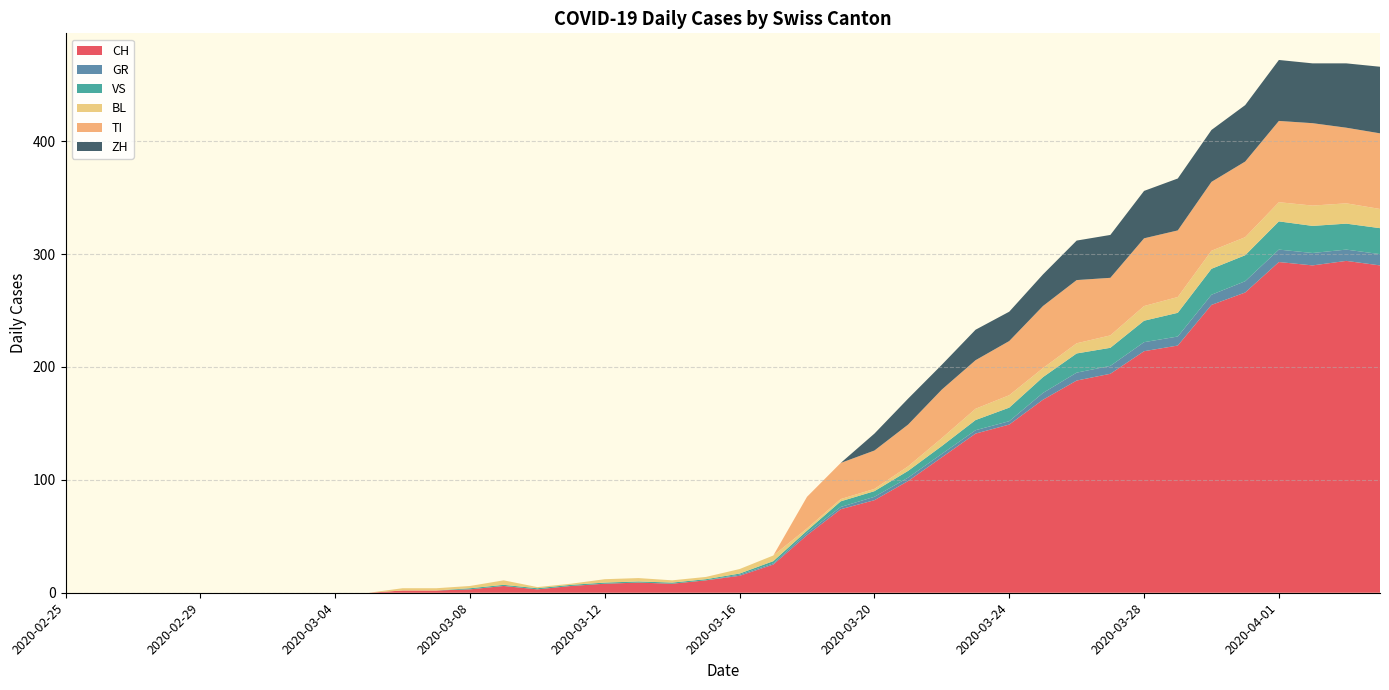

Reading left to right, extract all data points from this chart.

CH: 2020-02-25=0	2020-02-26=0	2020-02-27=0	2020-02-28=0	2020-02-29=0	2020-03-01=0	2020-03-02=0	2020-03-03=0	2020-03-04=0	2020-03-05=0	2020-03-06=2	2020-03-07=2	2020-03-08=3	2020-03-09=6	2020-03-10=3	2020-03-11=6	2020-03-12=8	2020-03-13=9	2020-03-14=8	2020-03-15=11	2020-03-16=15	2020-03-17=25	2020-03-18=51	2020-03-19=74	2020-03-20=82	2020-03-21=99	2020-03-22=120	2020-03-23=141	2020-03-24=149	2020-03-25=171	2020-03-26=188	2020-03-27=194	2020-03-28=214	2020-03-29=219	2020-03-30=255	2020-03-31=266	2020-04-01=293	2020-04-02=290	2020-04-03=294	2020-04-04=290
GR: 2020-02-25=0	2020-02-26=0	2020-02-27=0	2020-02-28=0	2020-02-29=0	2020-03-01=0	2020-03-02=0	2020-03-03=0	2020-03-04=0	2020-03-05=0	2020-03-06=0	2020-03-07=0	2020-03-08=0	2020-03-09=0	2020-03-10=0	2020-03-11=0	2020-03-12=0	2020-03-13=0	2020-03-14=0	2020-03-15=0	2020-03-16=1	2020-03-17=1	2020-03-18=2	2020-03-19=2	2020-03-20=3	2020-03-21=3	2020-03-22=3	2020-03-23=3	2020-03-24=3	2020-03-25=6	2020-03-26=7	2020-03-27=7	2020-03-28=8	2020-03-29=8	2020-03-30=9	2020-03-31=10	2020-04-01=11	2020-04-02=11	2020-04-03=10	2020-04-04=10
VS: 2020-02-25=0	2020-02-26=0	2020-02-27=0	2020-02-28=0	2020-02-29=0	2020-03-01=0	2020-03-02=0	2020-03-03=0	2020-03-04=0	2020-03-05=0	2020-03-06=0	2020-03-07=0	2020-03-08=1	2020-03-09=1	2020-03-10=1	2020-03-11=1	2020-03-12=1	2020-03-13=1	2020-03-14=1	2020-03-15=1	2020-03-16=1	2020-03-17=2	2020-03-18=2	2020-03-19=5	2020-03-20=5	2020-03-21=6	2020-03-22=7	2020-03-23=9	2020-03-24=12	2020-03-25=14	2020-03-26=17	2020-03-27=16	2020-03-28=19	2020-03-29=21	2020-03-30=23	2020-03-31=23	2020-04-01=25	2020-04-02=24	2020-04-03=23	2020-04-04=23
BL: 2020-02-25=0	2020-02-26=0	2020-02-27=0	2020-02-28=0	2020-02-29=0	2020-03-01=0	2020-03-02=0	2020-03-03=0	2020-03-04=0	2020-03-05=0	2020-03-06=2	2020-03-07=2	2020-03-08=2	2020-03-09=4	2020-03-10=1	2020-03-11=1	2020-03-12=3	2020-03-13=3	2020-03-14=2	2020-03-15=2	2020-03-16=4	2020-03-17=5	2020-03-18=2	2020-03-19=2	2020-03-20=2	2020-03-21=4	2020-03-22=7	2020-03-23=10	2020-03-24=11	2020-03-25=8	2020-03-26=9	2020-03-27=11	2020-03-28=13	2020-03-29=14	2020-03-30=16	2020-03-31=16	2020-04-01=17	2020-04-02=18	2020-04-03=18	2020-04-04=17
TI: 2020-02-25=0	2020-02-26=0	2020-02-27=0	2020-02-28=0	2020-02-29=0	2020-03-01=0	2020-03-02=0	2020-03-03=0	2020-03-04=0	2020-03-05=0	2020-03-06=0	2020-03-07=0	2020-03-08=0	2020-03-09=0	2020-03-10=0	2020-03-11=0	2020-03-12=0	2020-03-13=0	2020-03-14=0	2020-03-15=0	2020-03-16=0	2020-03-17=0	2020-03-18=28	2020-03-19=32	2020-03-20=34	2020-03-21=37	2020-03-22=43	2020-03-23=43	2020-03-24=48	2020-03-25=55	2020-03-26=56	2020-03-27=51	2020-03-28=60	2020-03-29=59	2020-03-30=61	2020-03-31=67	2020-04-01=72	2020-04-02=73	2020-04-03=67	2020-04-04=67
ZH: 2020-02-25=0	2020-02-26=0	2020-02-27=0	2020-02-28=0	2020-02-29=0	2020-03-01=0	2020-03-02=0	2020-03-03=0	2020-03-04=0	2020-03-05=0	2020-03-06=0	2020-03-07=0	2020-03-08=0	2020-03-09=0	2020-03-10=0	2020-03-11=0	2020-03-12=0	2020-03-13=0	2020-03-14=0	2020-03-15=0	2020-03-16=0	2020-03-17=0	2020-03-18=0	2020-03-19=0	2020-03-20=15	2020-03-21=23	2020-03-22=22	2020-03-23=27	2020-03-24=26	2020-03-25=28	2020-03-26=35	2020-03-27=38	2020-03-28=42	2020-03-29=46	2020-03-30=46	2020-03-31=50	2020-04-01=54	2020-04-02=53	2020-04-03=57	2020-04-04=59